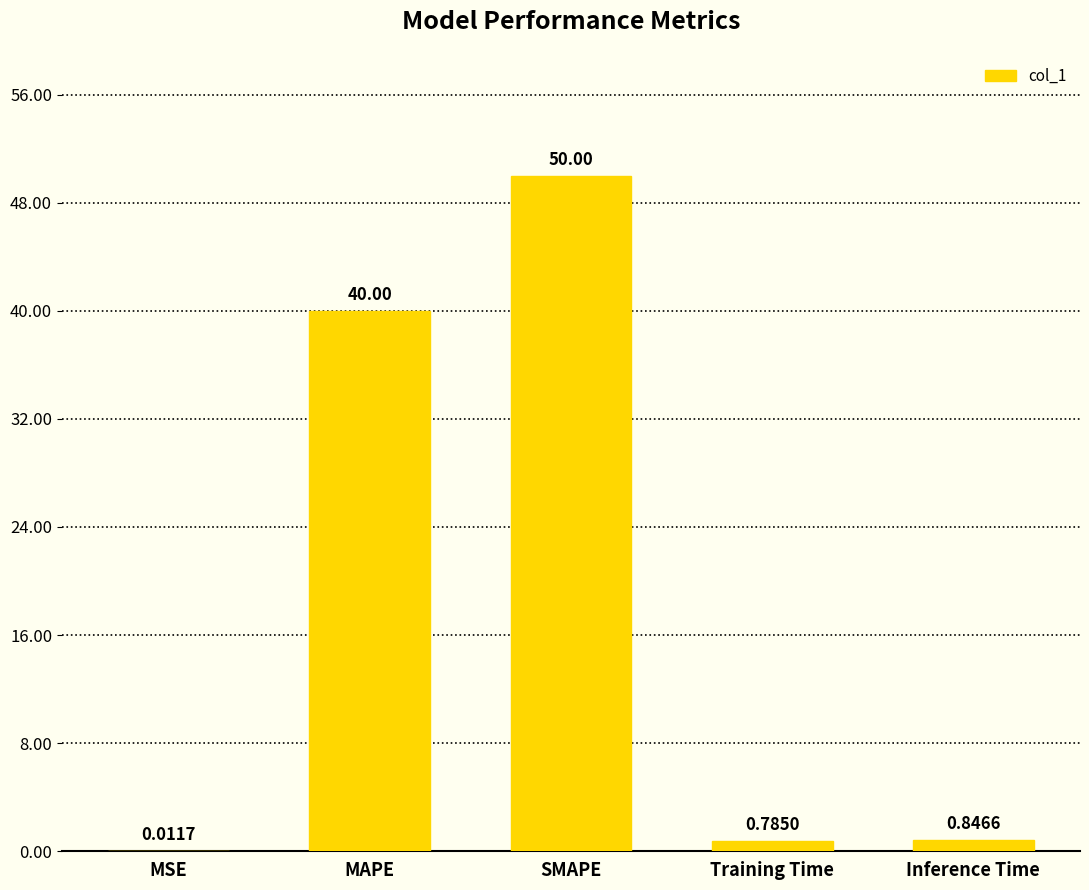

Count the number of data series in this chart.

1